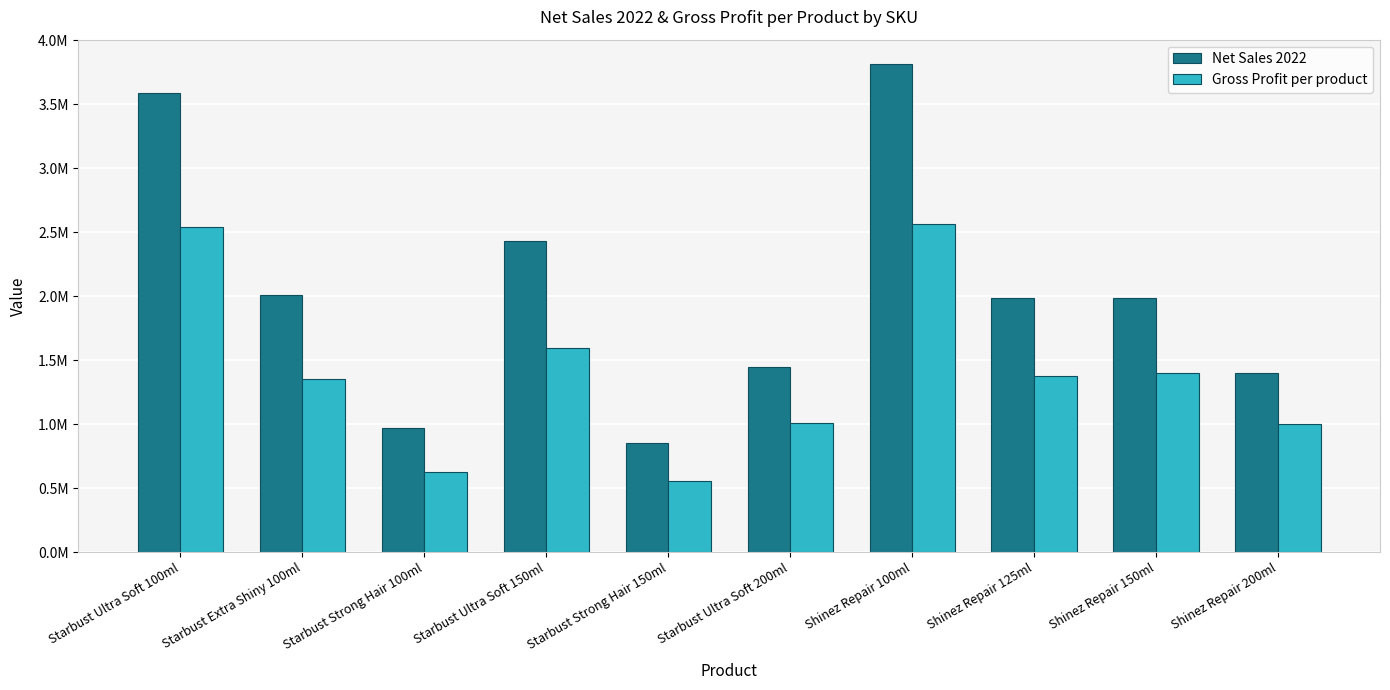

What is the label of the 8th bar from the right?

Starbust Strong Hair 100ml